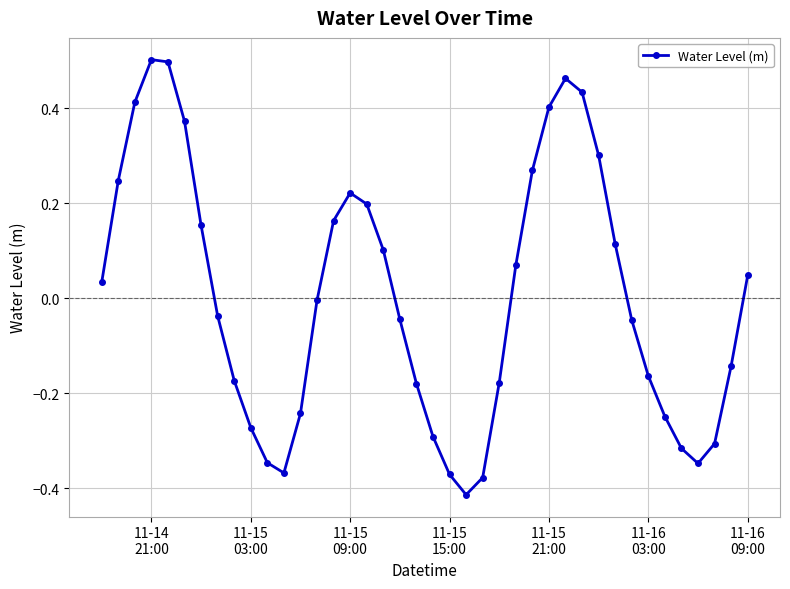

What is the difference between the maximum and second lowest values?

0.9